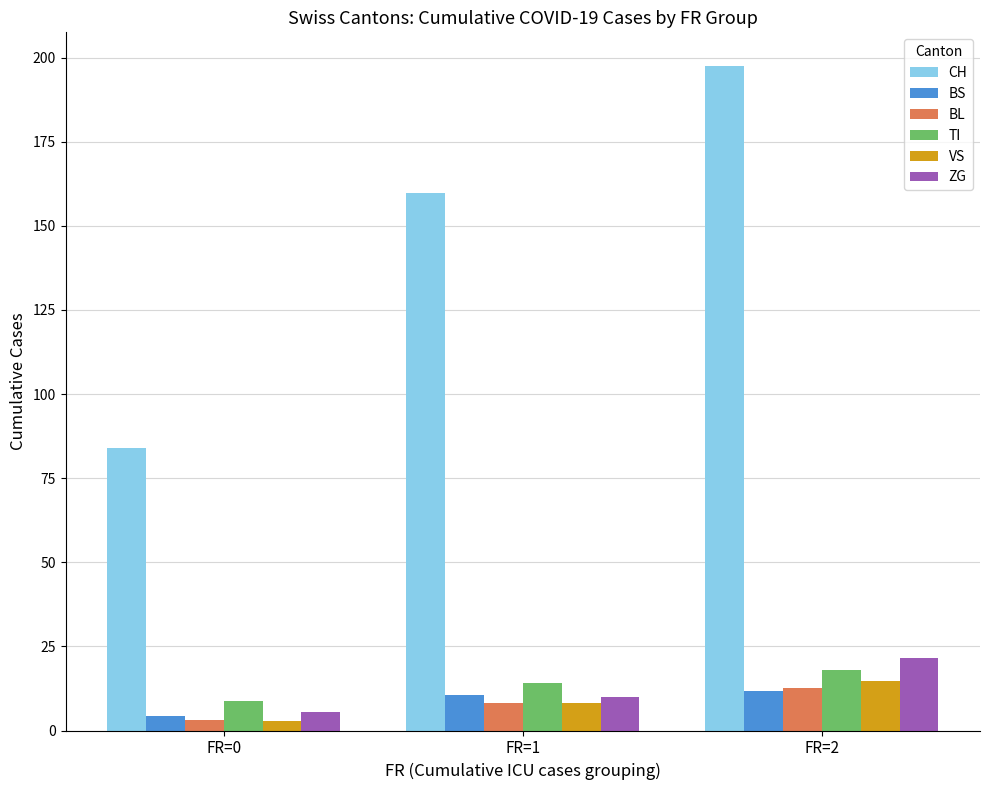

Reading left to right, list all the values displayed in this chart.

CH: FR=0=84.1	FR=1=159.8	FR=2=197.6
BS: FR=0=4.4	FR=1=10.5	FR=2=11.6
BL: FR=0=3.1	FR=1=8.2	FR=2=12.5
TI: FR=0=8.8	FR=1=14.0	FR=2=18.1
VS: FR=0=2.9	FR=1=8.2	FR=2=14.8
ZG: FR=0=5.4	FR=1=10.0	FR=2=21.7